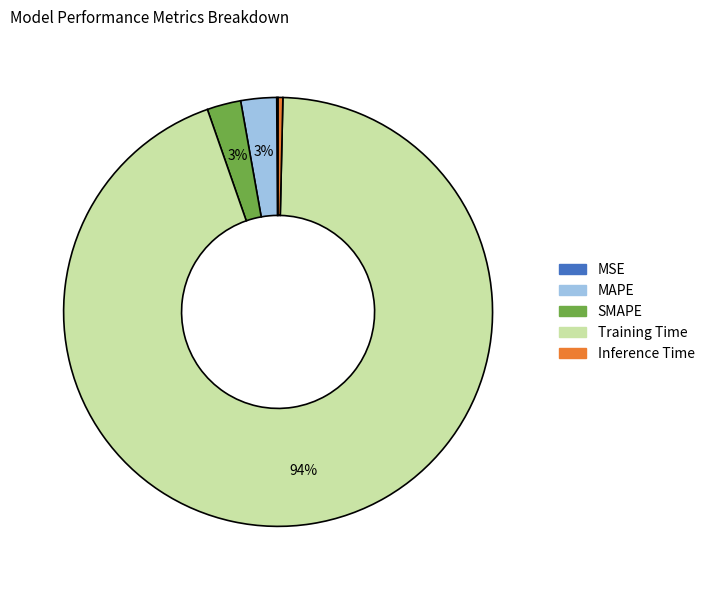

To the nearest percent, what portion does SMAPE represent?

3%